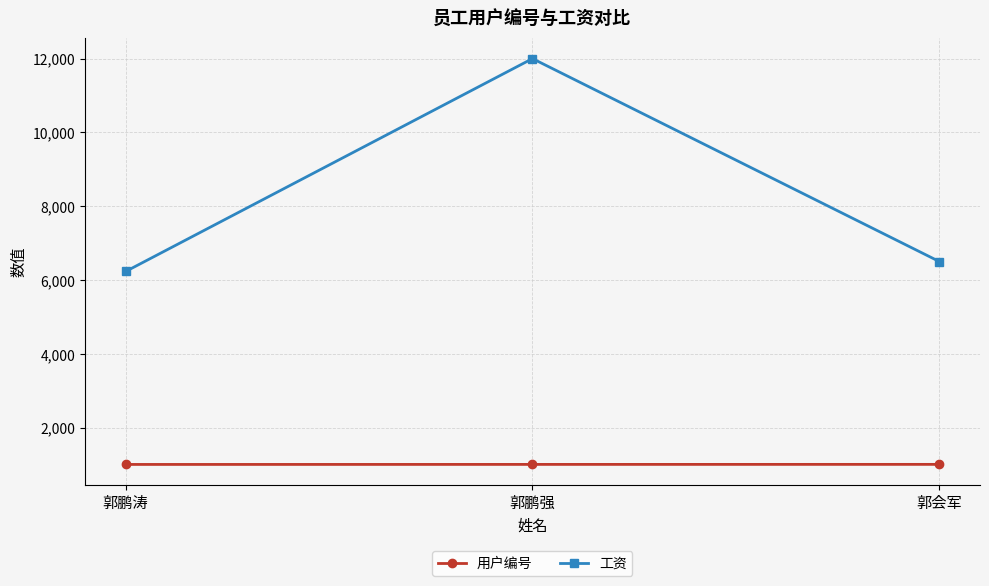

Read the 用户编号 value at 郭鹏涛.

1001.0